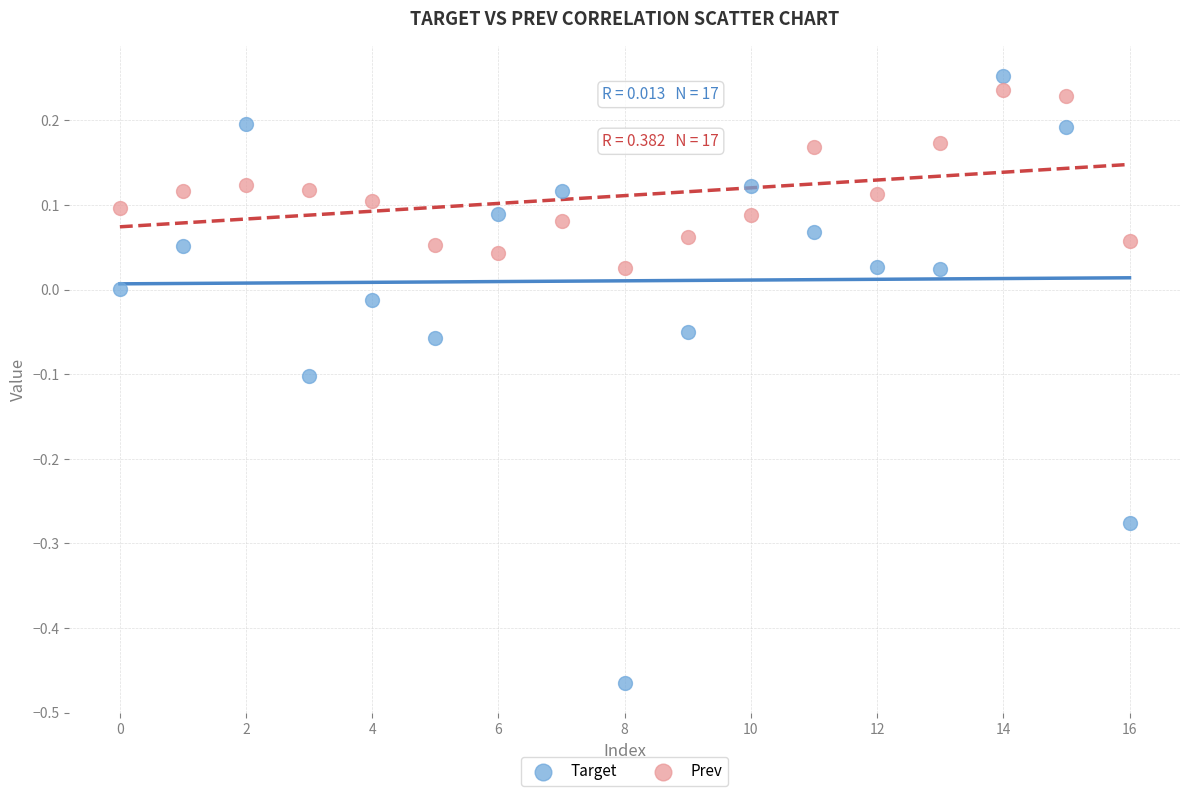

Which series has the widest spread of Y values?

Target